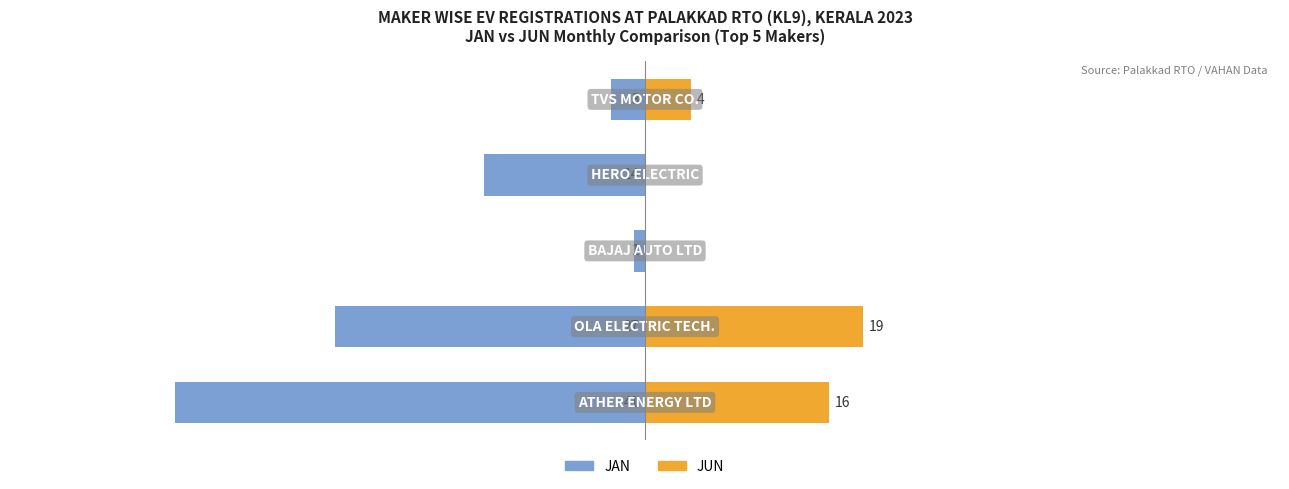

Which has a higher value, 0 or 1?

1